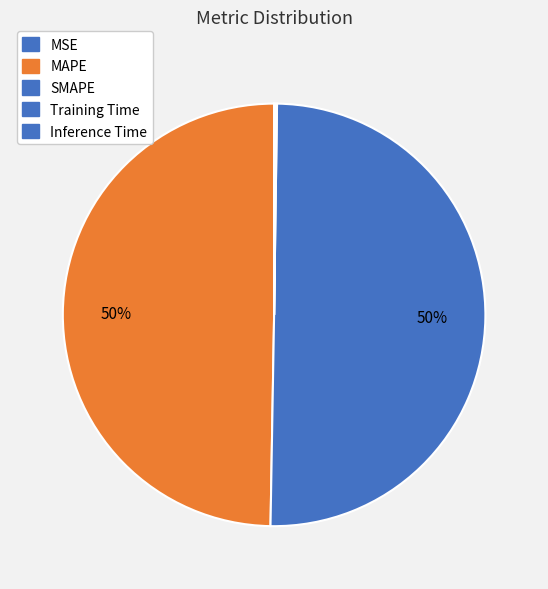

What is the majority slice?

SMAPE